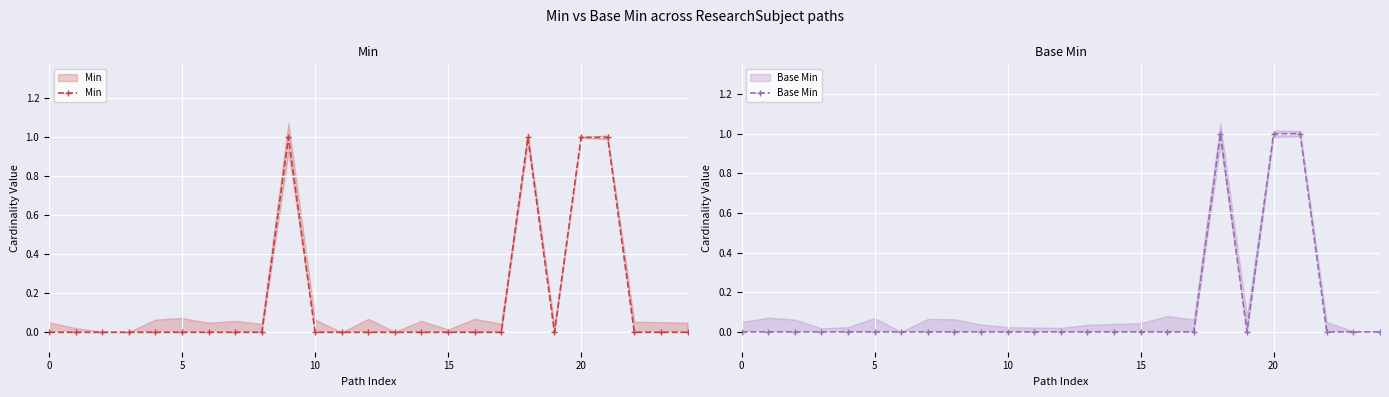

Rank the series at 22 from highest to lowest value.

Min, Base Min